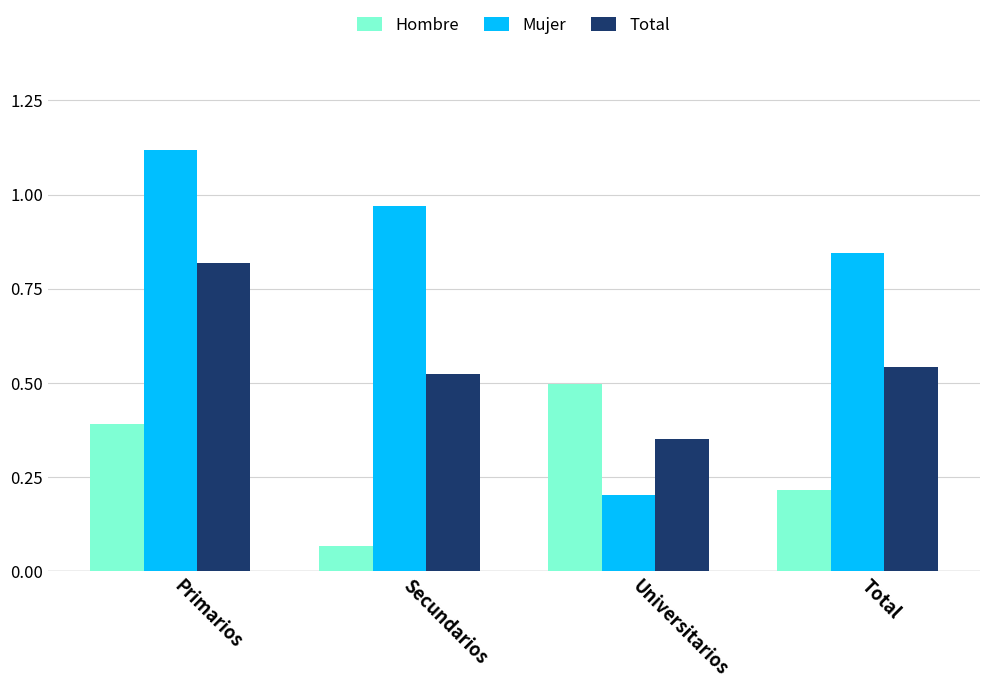

List the labels in order of Mujer value, smallest first.

Universitarios, Total, Secundarios, Primarios